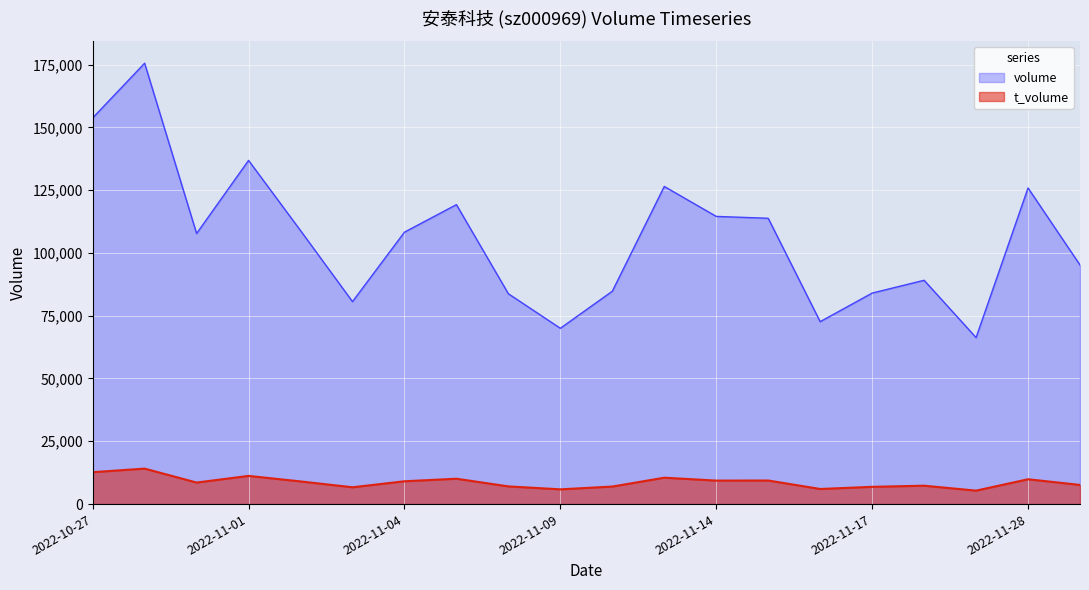

What are all the series names shown in the legend?

volume, t_volume